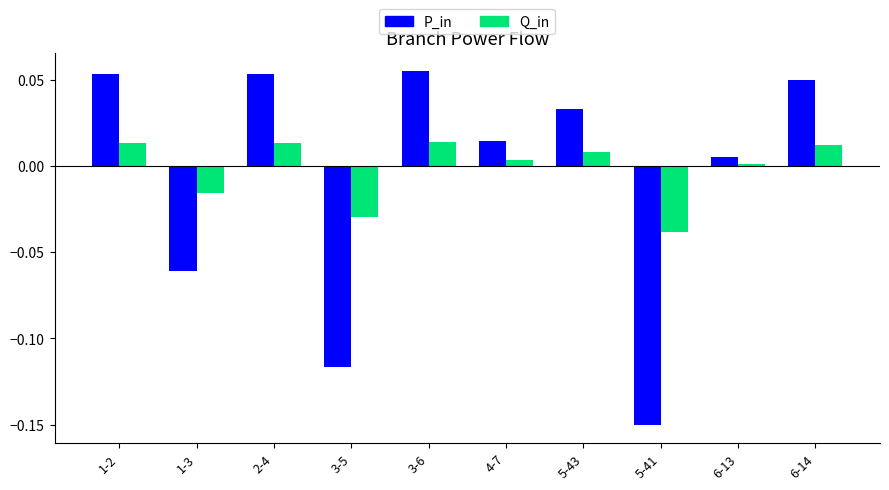

What is the label of the 2nd bar from the right?

6-13